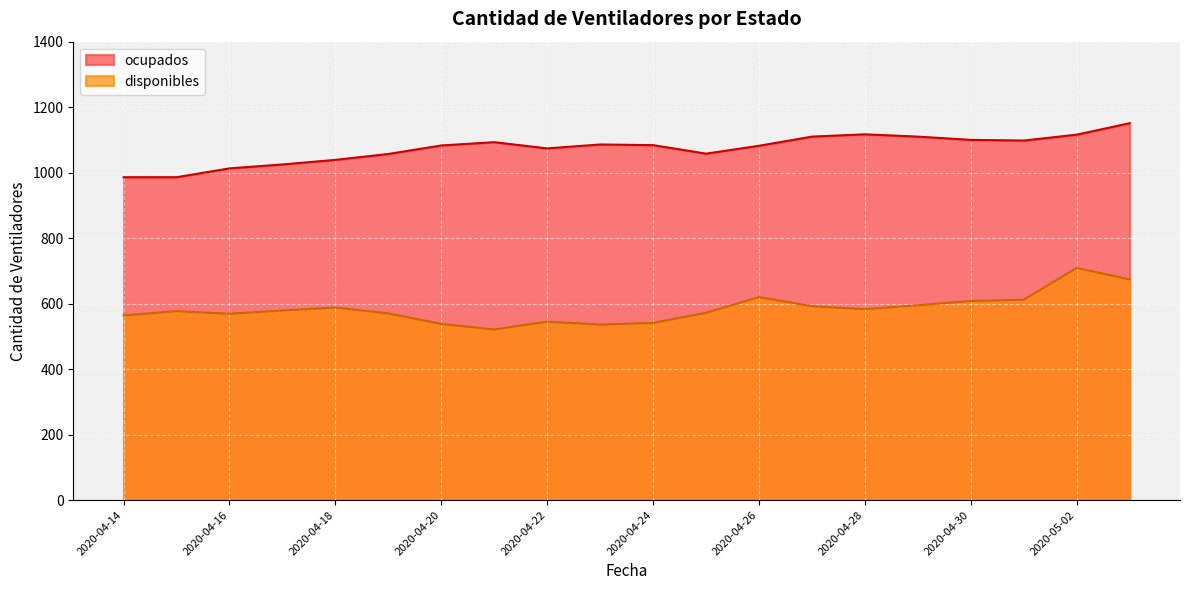

True or false: disponibles and ocupados intersect in this chart.

False